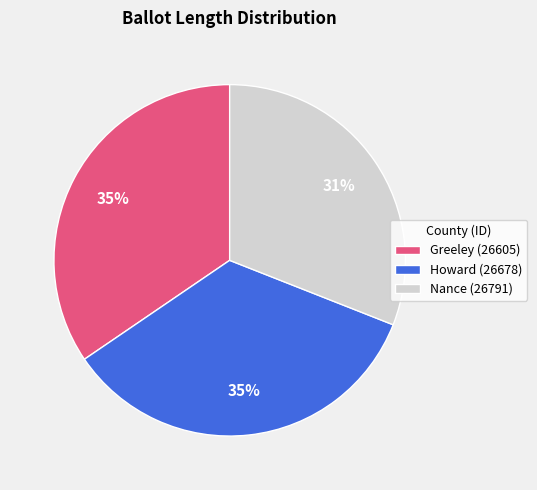

What is the ratio of the value at Nance (26791) to the value at Howard (26678)?

0.9